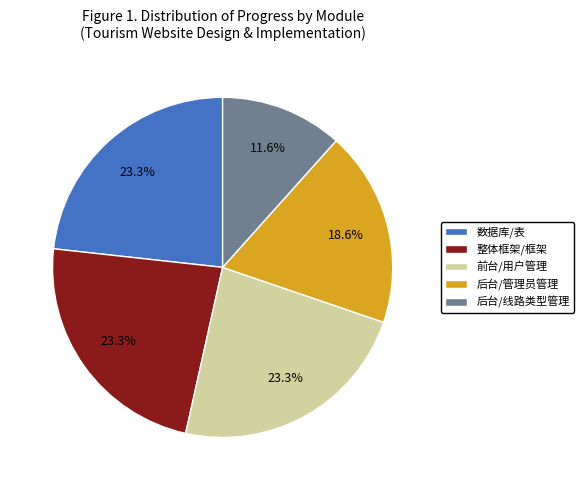

Which category has the smallest portion of the pie?

后台/线路类型管理